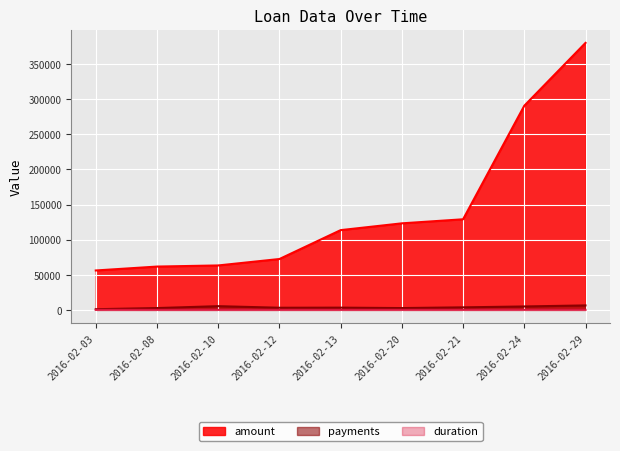

What is the value of the duration point at the 1st from the left?

60